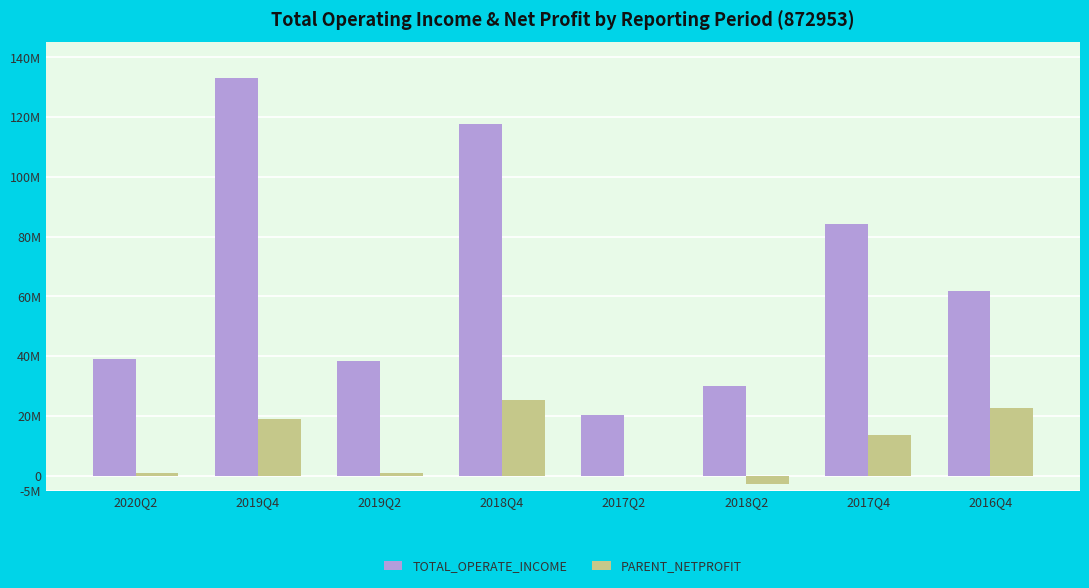

What is the difference between the second highest and minimum values in the PARENT_NETPROFIT series?

25646528.8